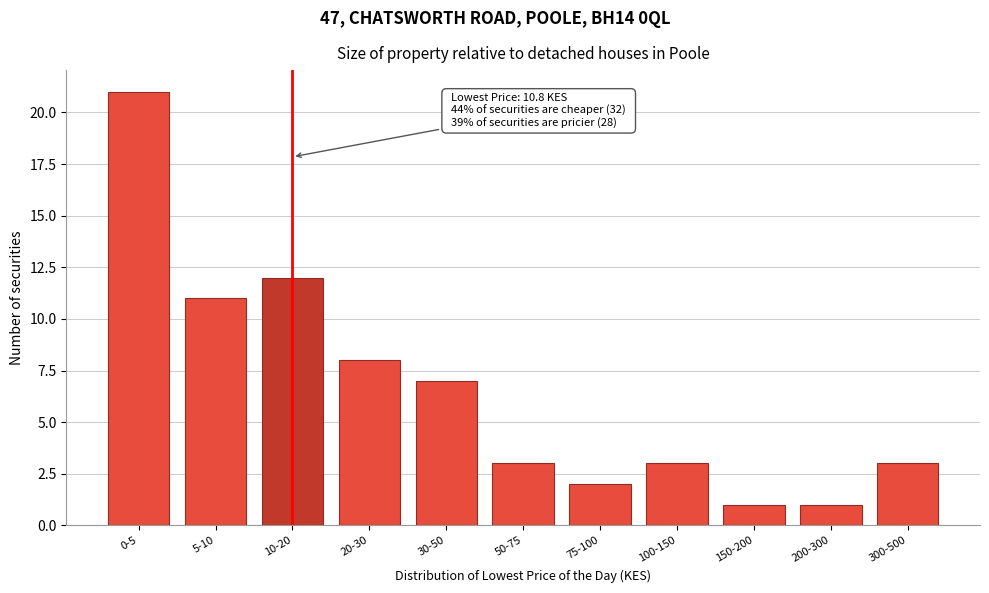

Reading left to right, what are all the values shown in this chart?

0-5=21	5-10=11	10-20=12	20-30=8	30-50=7	50-75=3	75-100=2	100-150=3	150-200=1	200-300=1	300-500=3